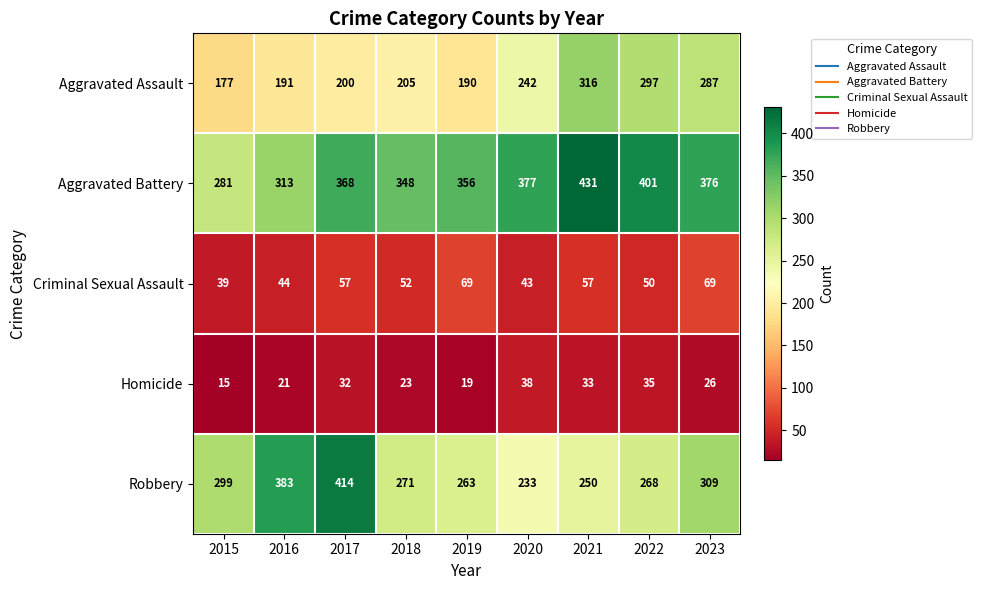

How many categories are shown in the chart?

9